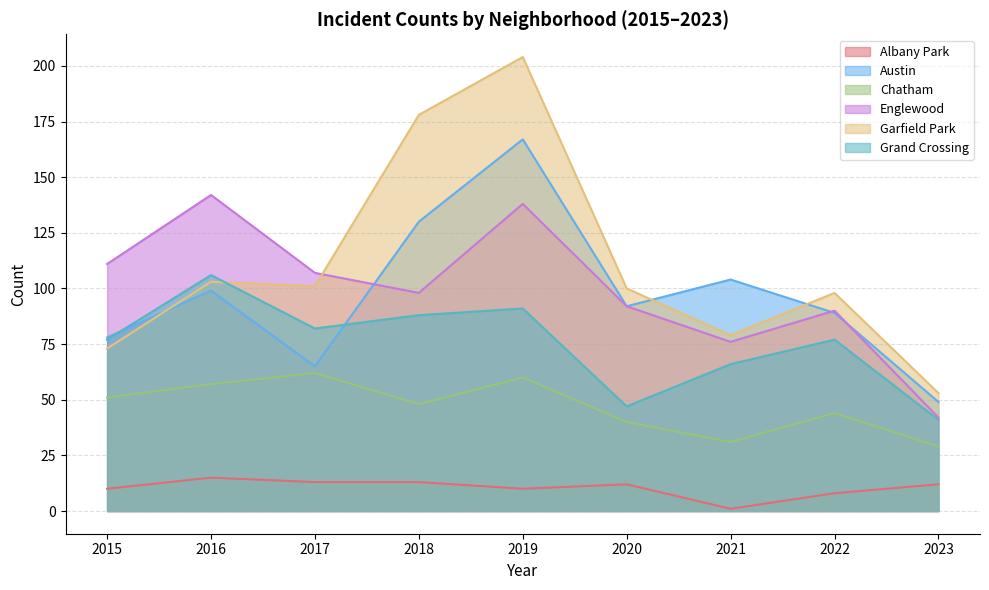

What is the average value of the Austin series?

97